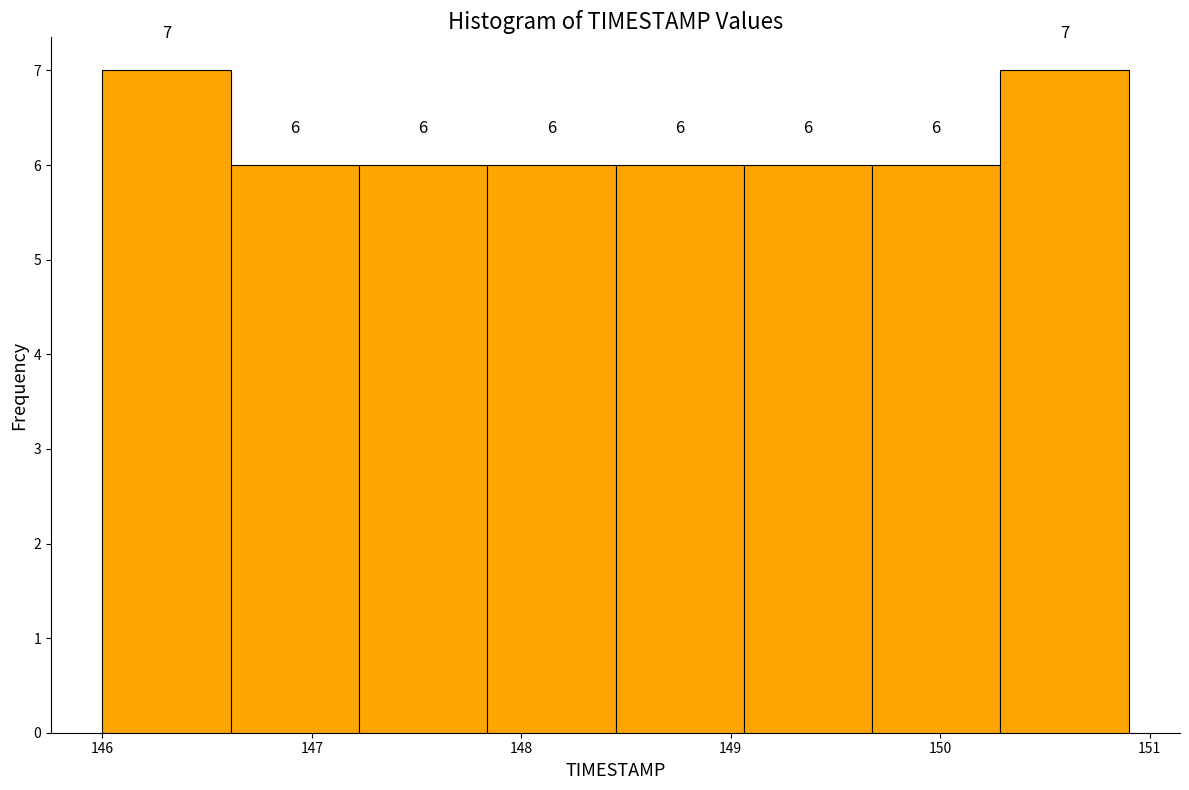

How tall is the bar that spans 147.2 to 147.8 on the x-axis? The bar edges are not printed on the chart, so give them approximately, as read against the axis.

6